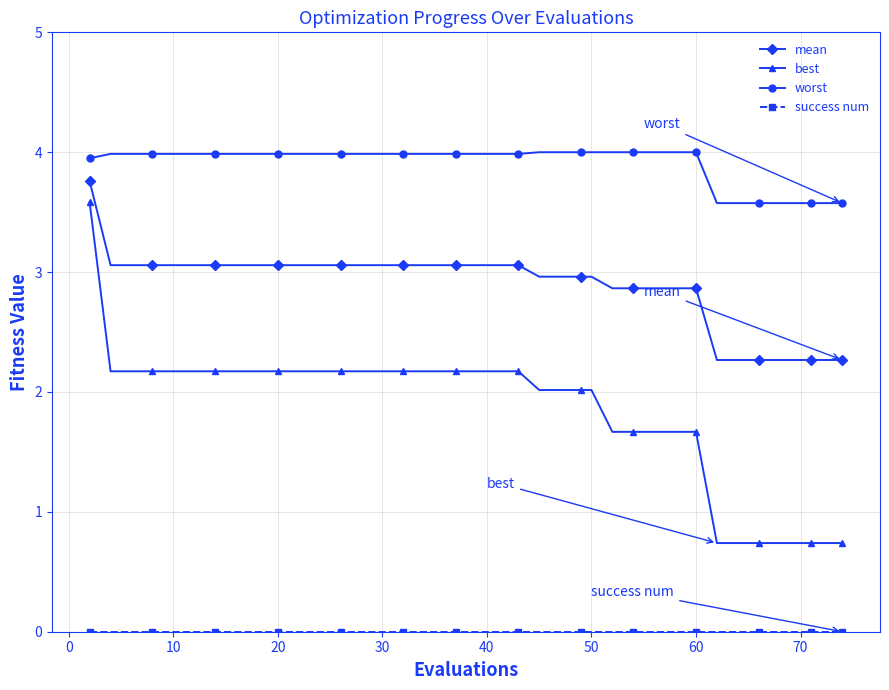

At how many categories does at least one series exceed 0?

40